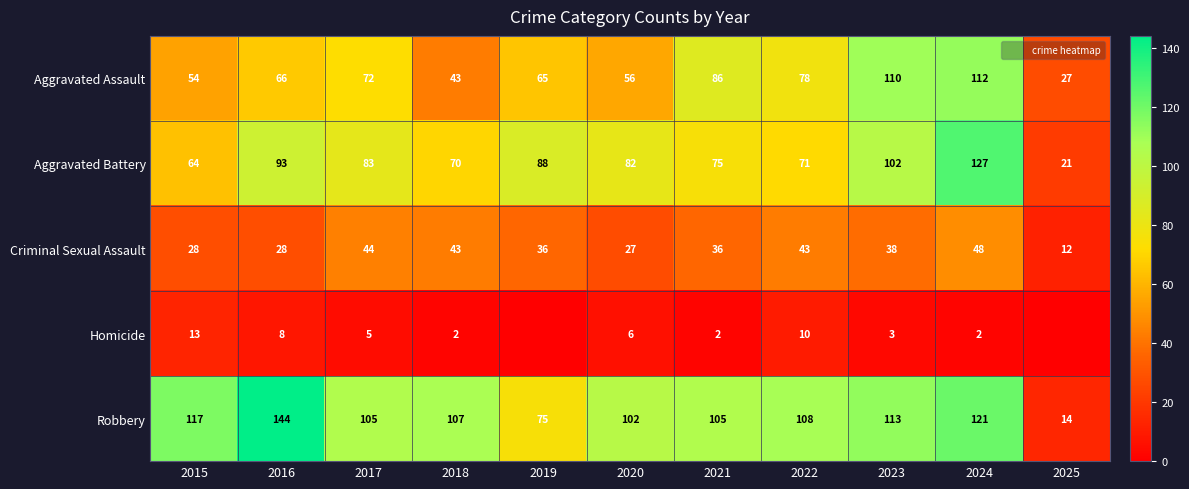

At how many categories does at least one series exceed 64?

10